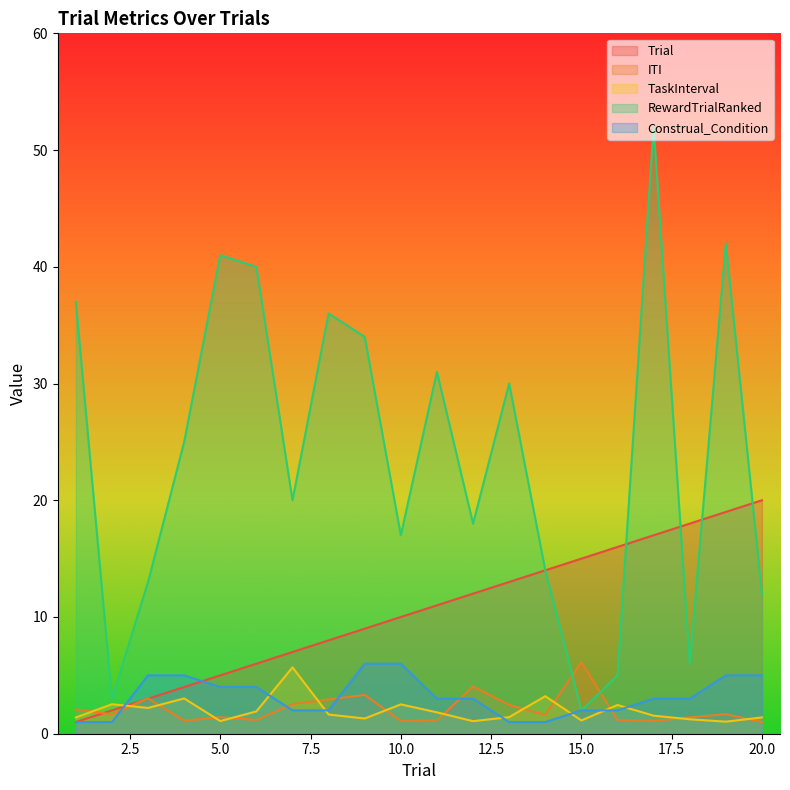

What is the difference between the highest and lowest values at 19?

41.0